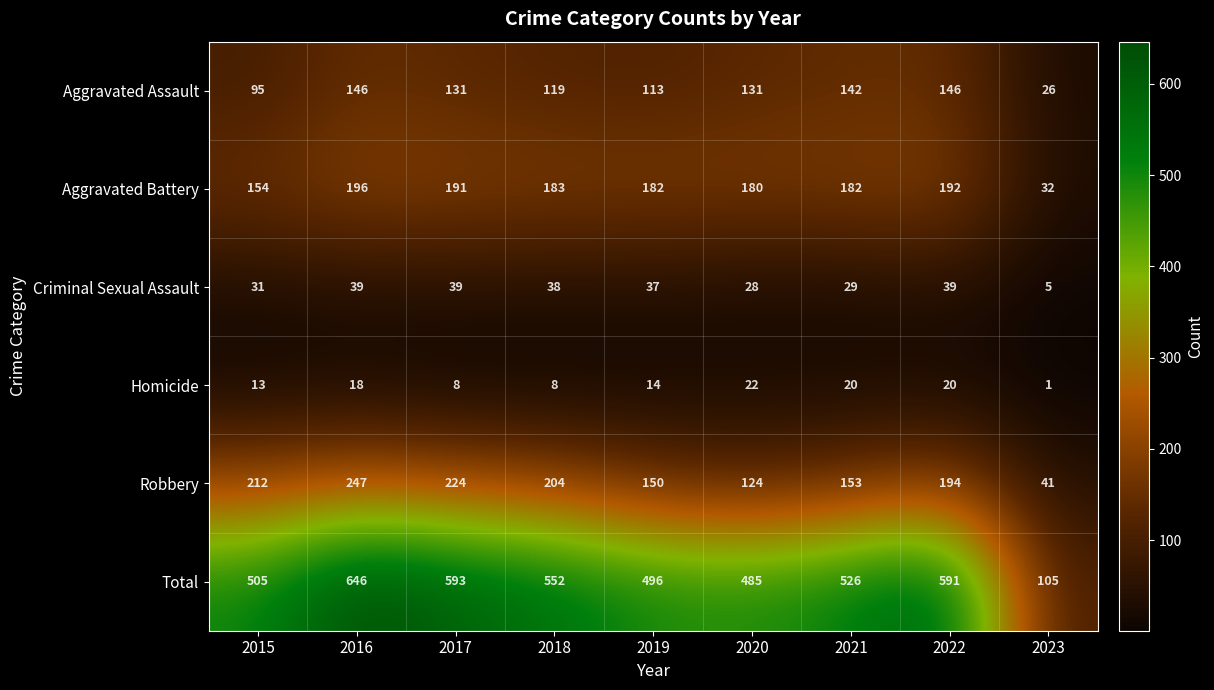

At which category is the sum across all series the highest?

2016